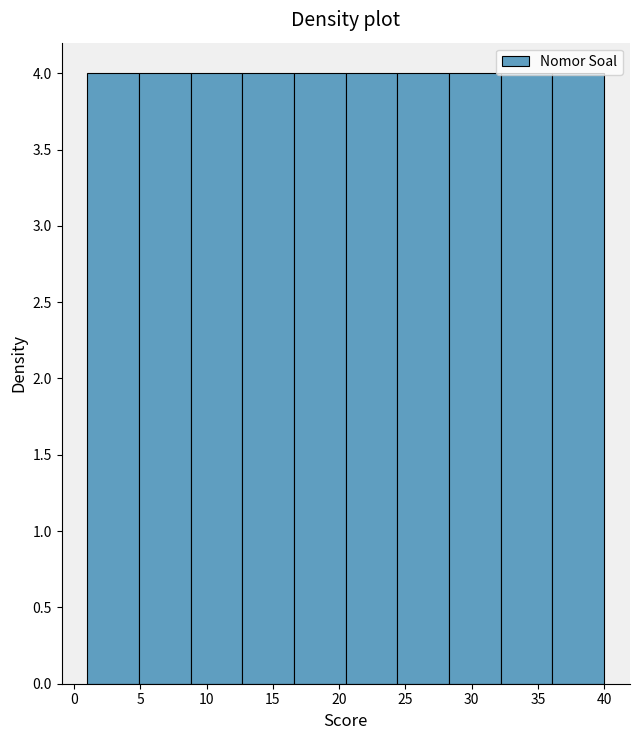

Reading left to right, transcribe this chart: for each bar, give the range it covers on the x-axis and its height. Neither the bar edges nor the heights are printed on the chart, so give them approximately, as read against the axes.

1.0 to 4.9: 4
4.9 to 8.8: 4
8.8 to 12.7: 4
12.7 to 16.6: 4
16.6 to 20.5: 4
20.5 to 24.4: 4
24.4 to 28.3: 4
28.3 to 32.2: 4
32.2 to 36.1: 4
36.1 to 40.0: 4